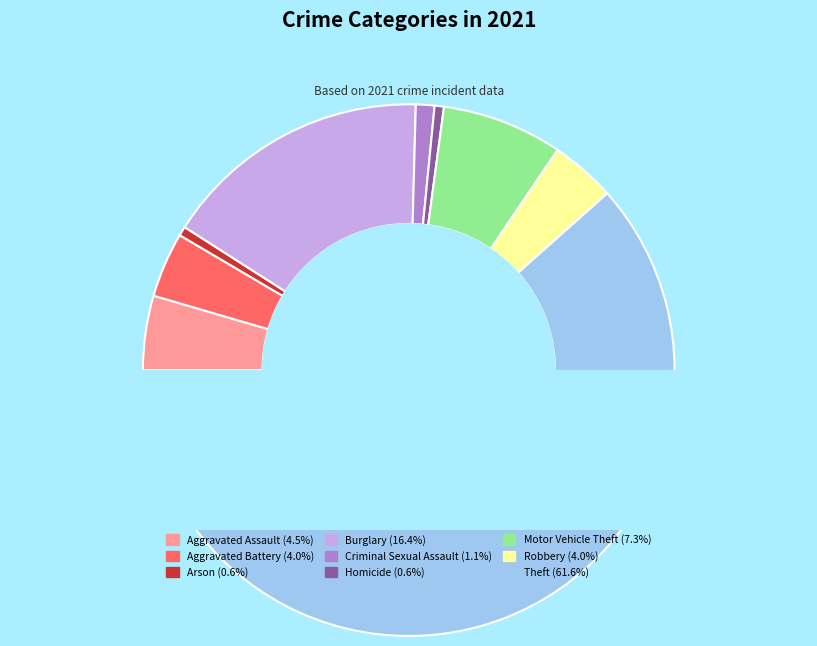

What is the majority slice?

Theft